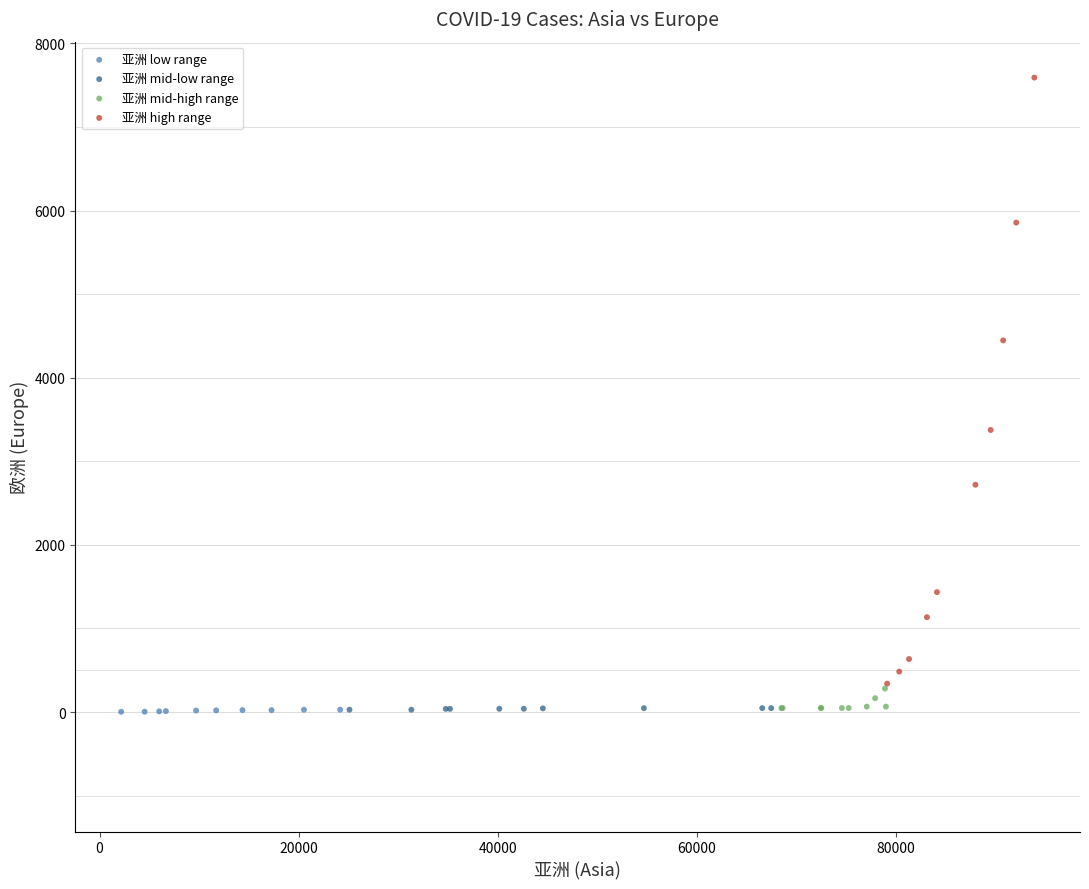

Which series has the widest spread of Y values?

亚洲 high range